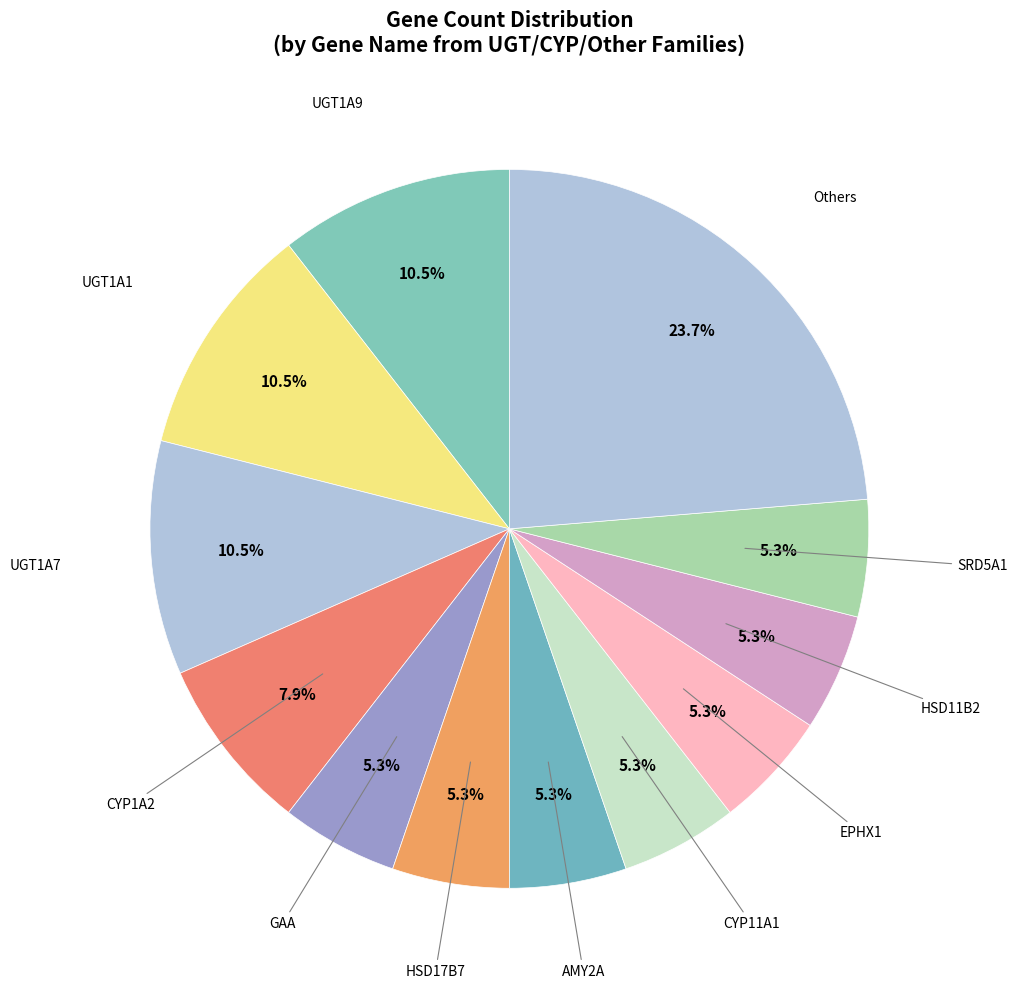

How many slices are in this pie chart?

12